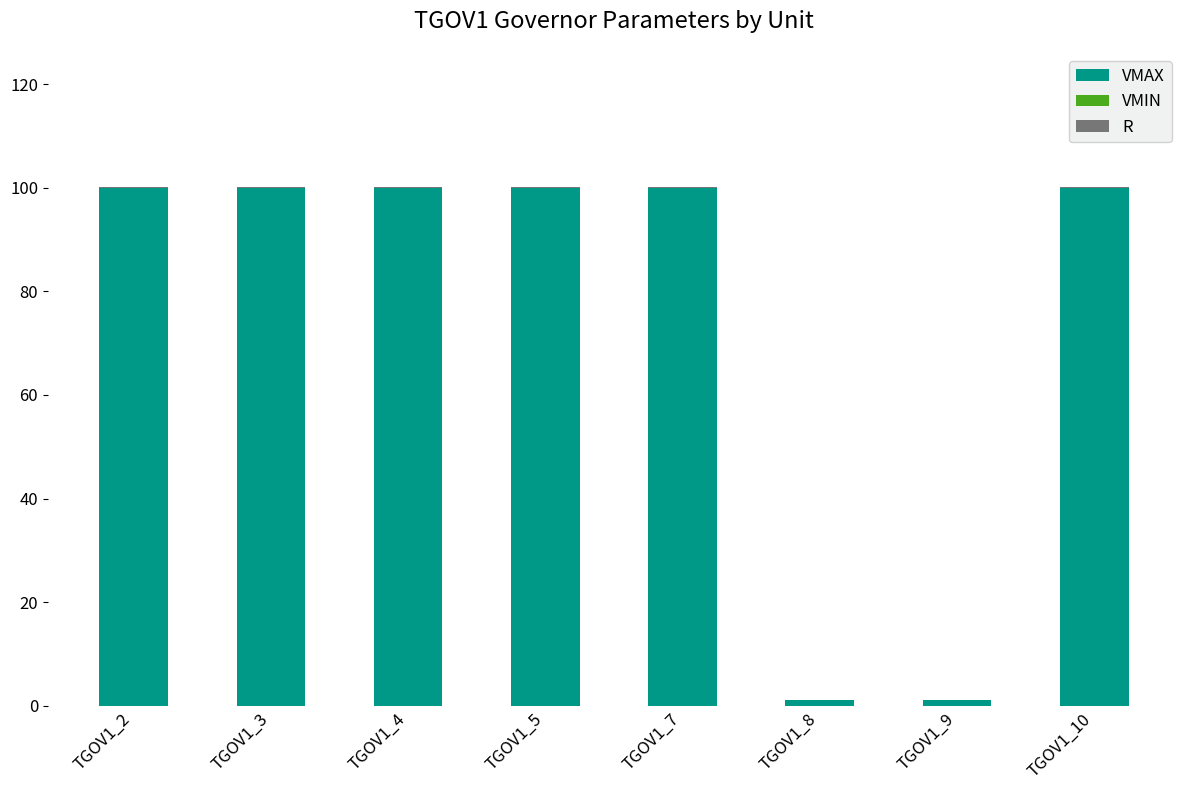

What is the highest value of the VMAX series?

100.0